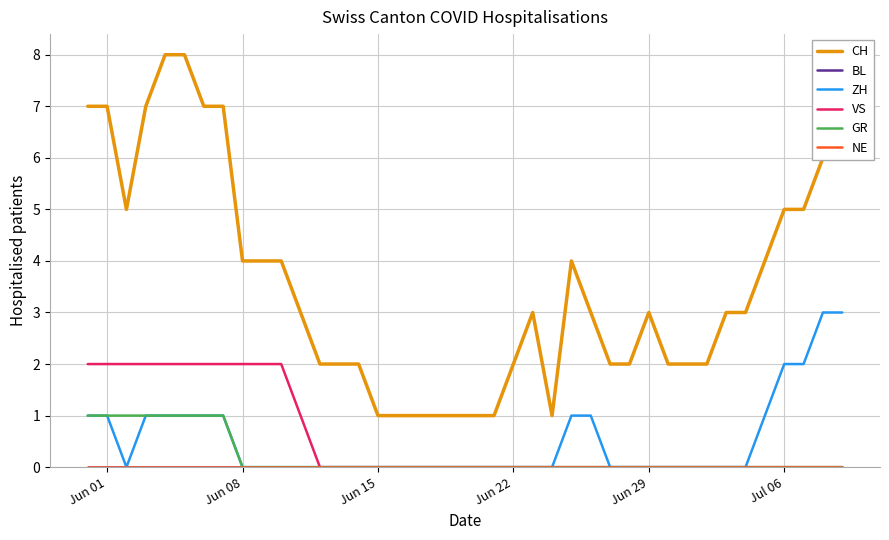

True or false: GR and CH cross at least once.

False